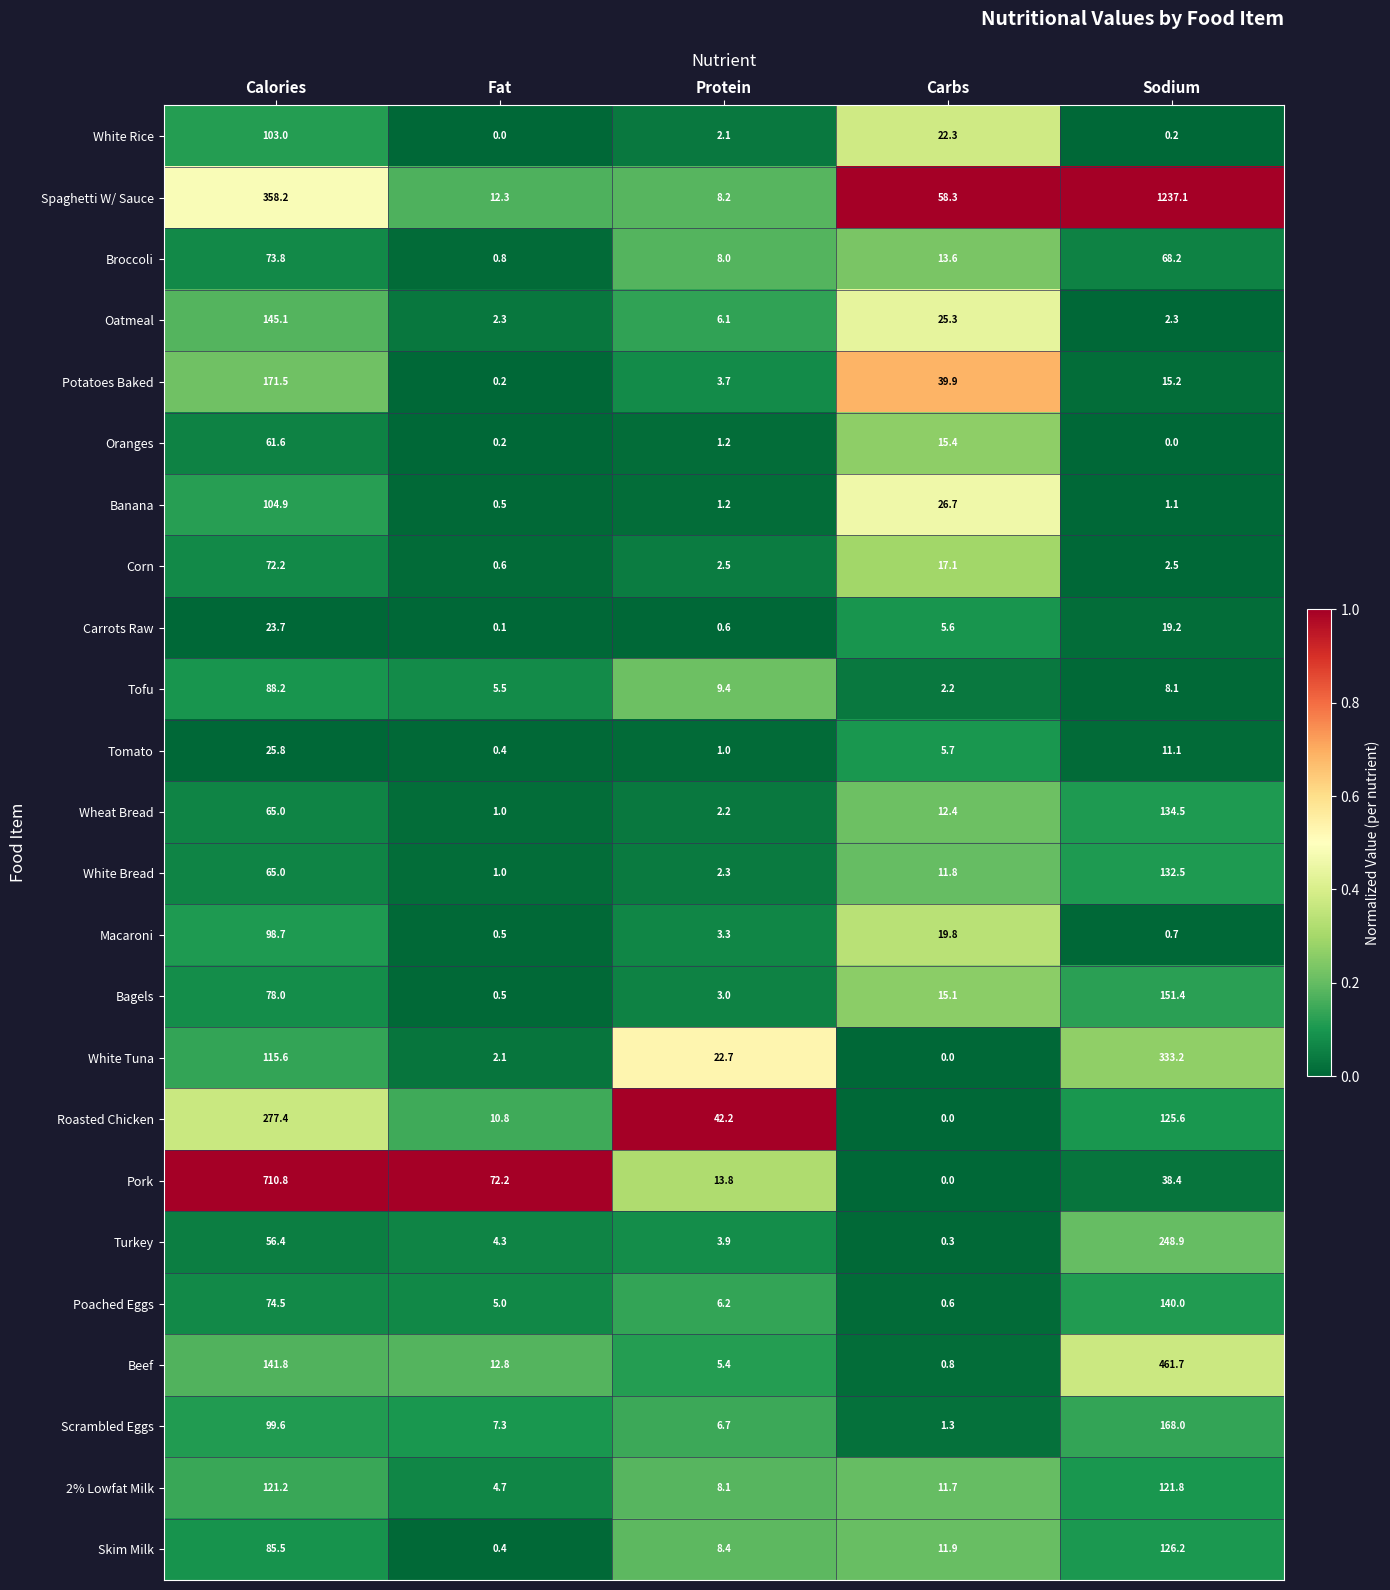

What is the maximum value shown in the chart?

1237.1